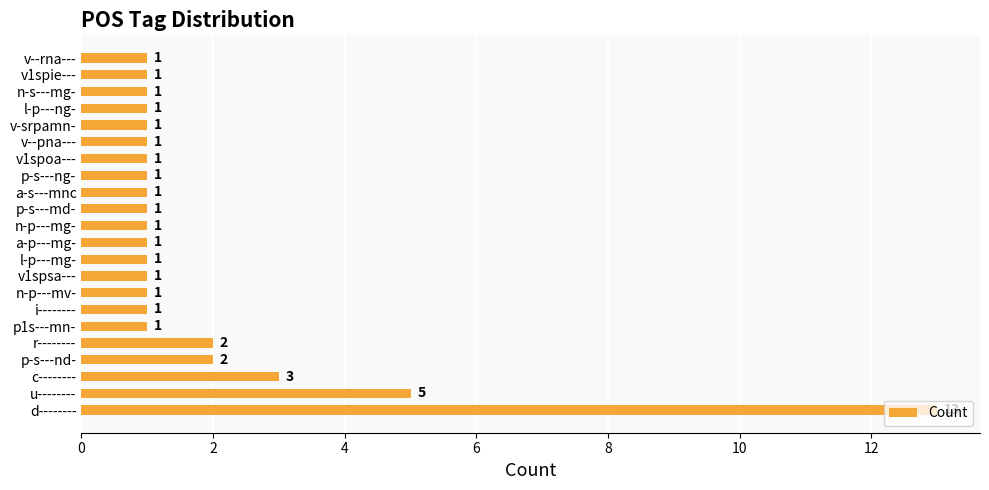

What is the maximum value shown in the chart?

13